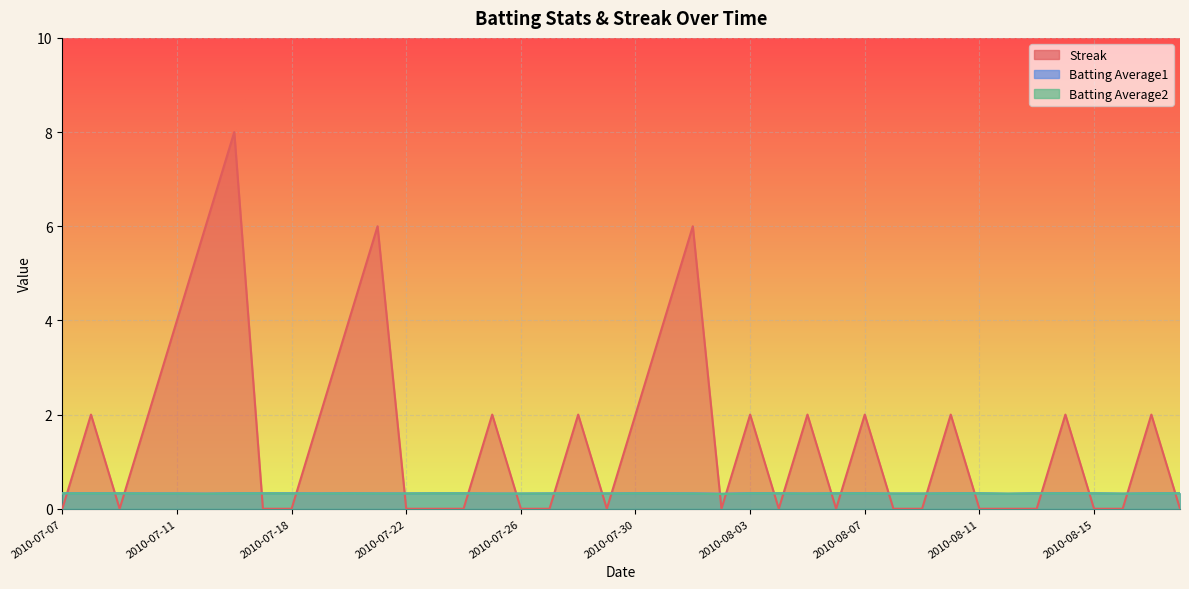

True or false: Batting Average1 and Streak cross at least once.

True